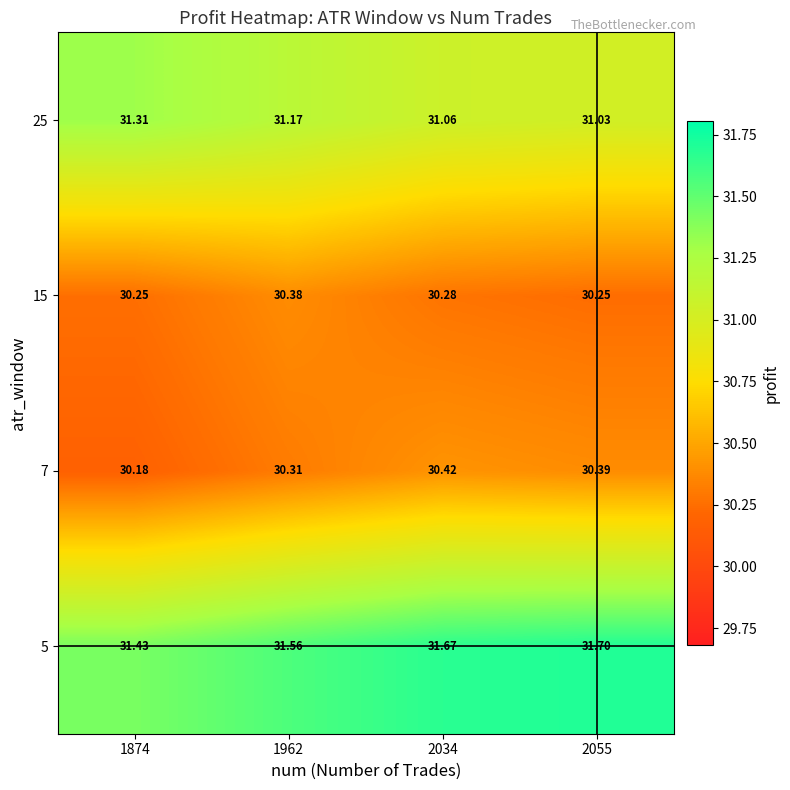

Reading right to left, list all the values displayed in this chart.

5: 2055=31.7	2034=31.7	1962=31.6	1874=31.4
7: 2055=30.4	2034=30.4	1962=30.3	1874=30.2
15: 2055=30.2	2034=30.3	1962=30.4	1874=30.2
25: 2055=31.0	2034=31.1	1962=31.2	1874=31.3